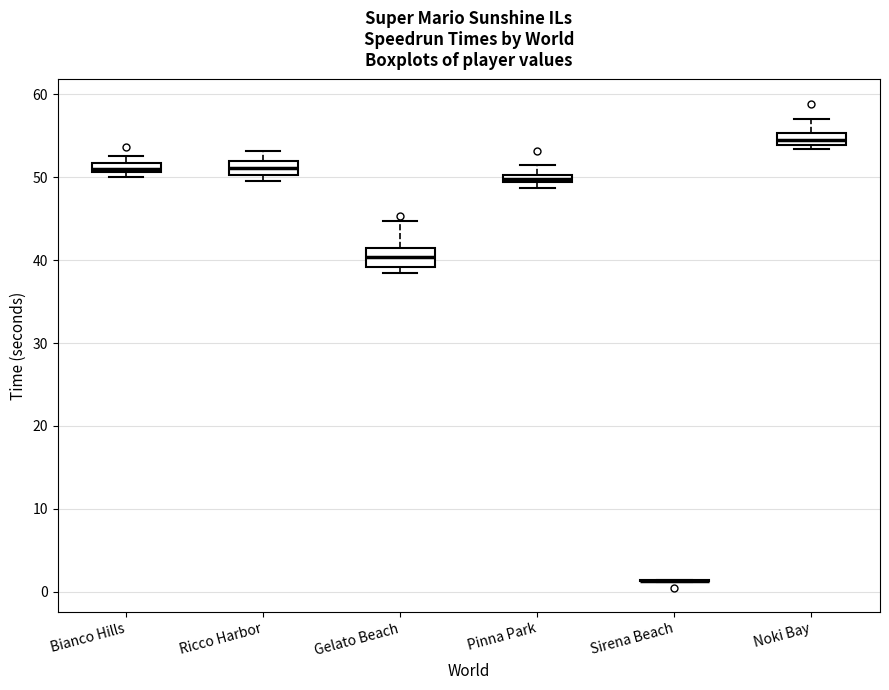

Where is the lower edge of the box for Bianco Hills on the y-axis? The values are not printed on the chart, so give them approximately, as read against the axis.

51